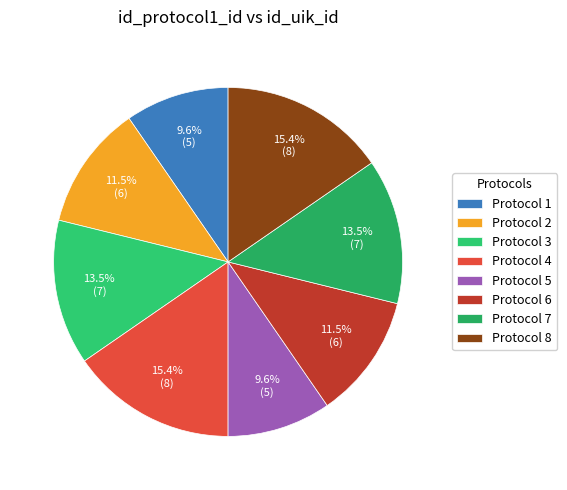

To the nearest percent, what is the average slice percentage?

12%